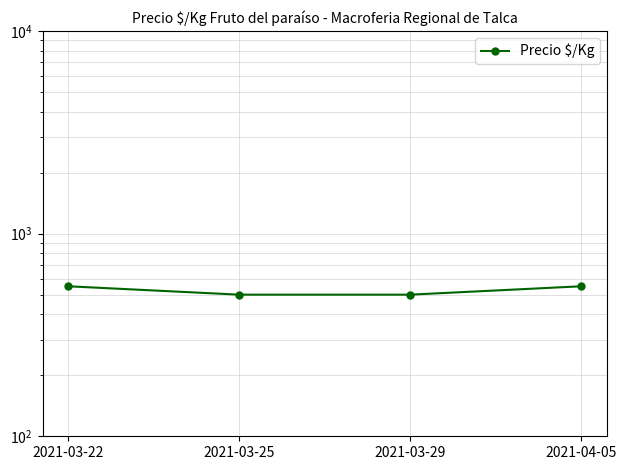

What is the maximum value shown in the chart?

550